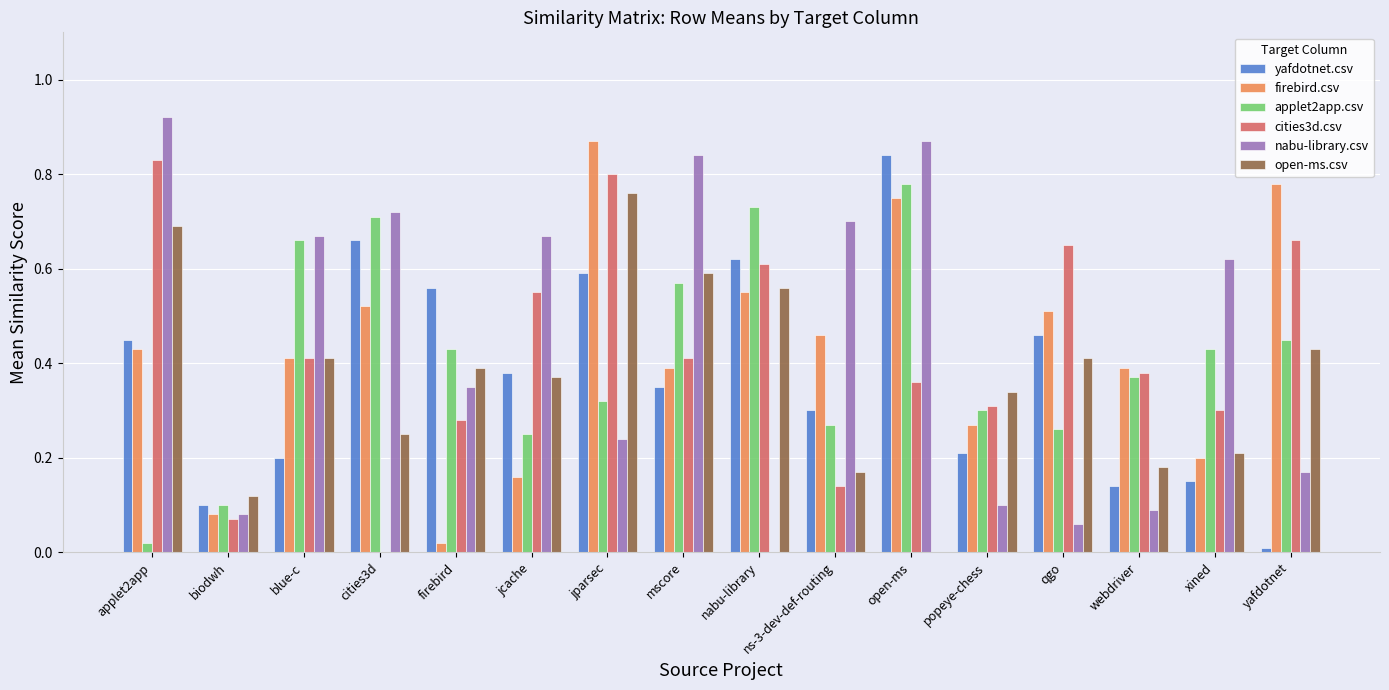

At which label is open-ms.csv closest to 0?

open-ms